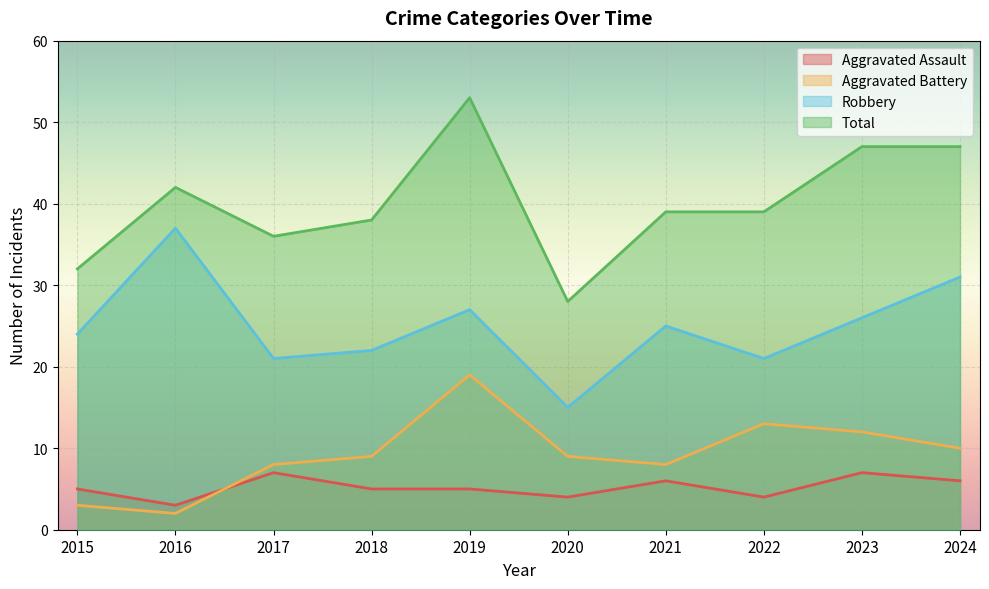

What is the value of the Aggravated Assault point at the 8th from the left?

4